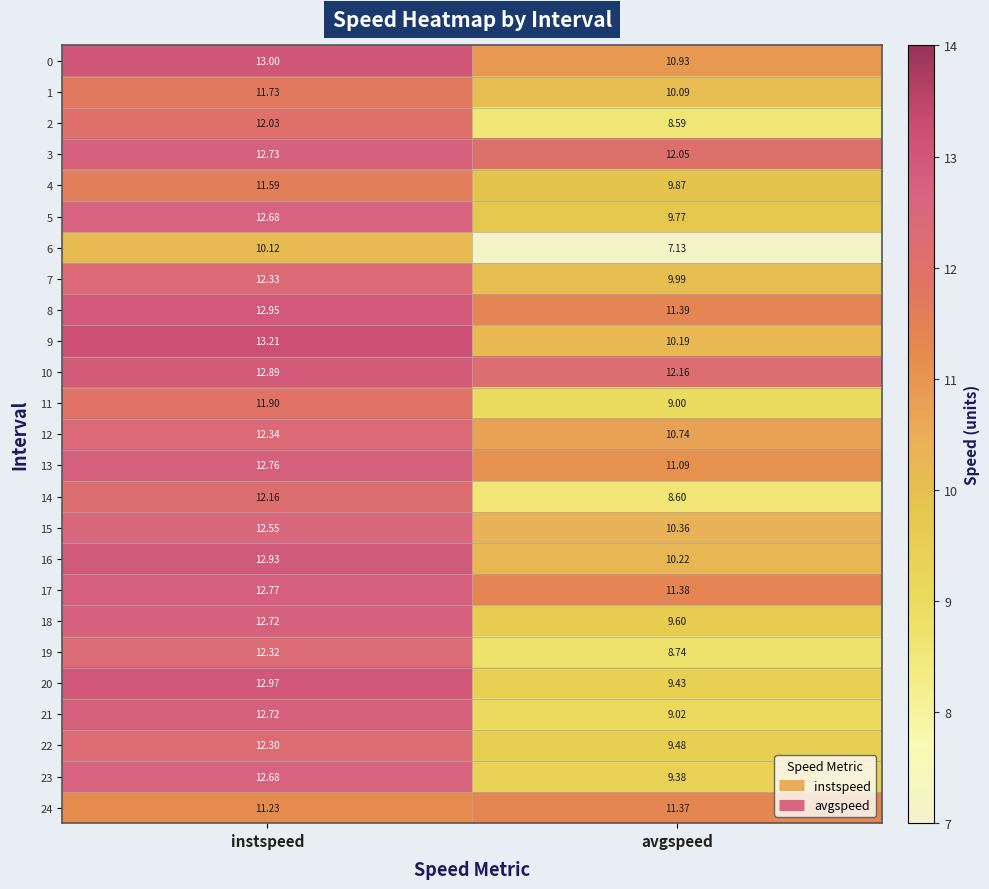

Which series has the largest range (max minus min)?

21